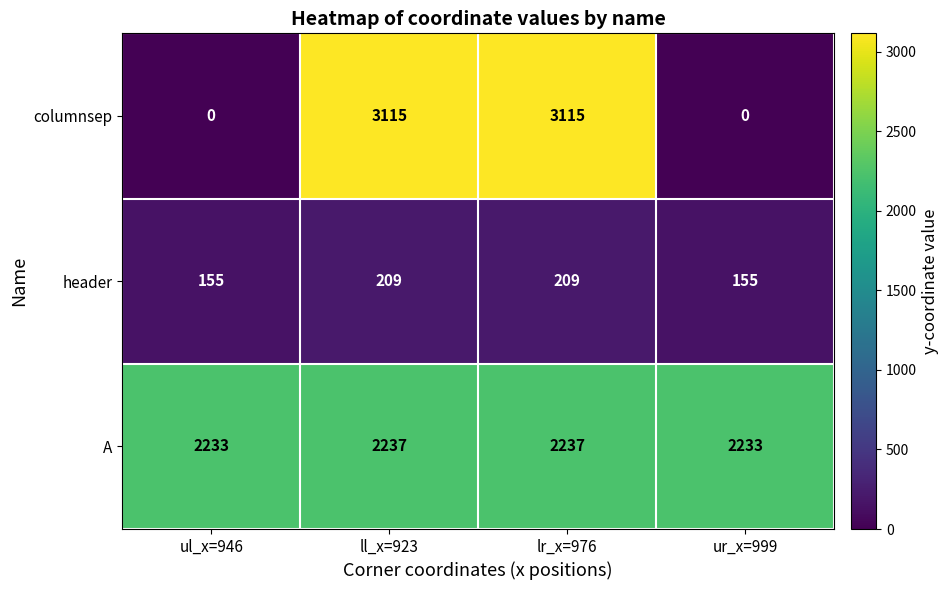

Between ul_x=946 and lr_x=976, which series saw the biggest shift?

columnsep